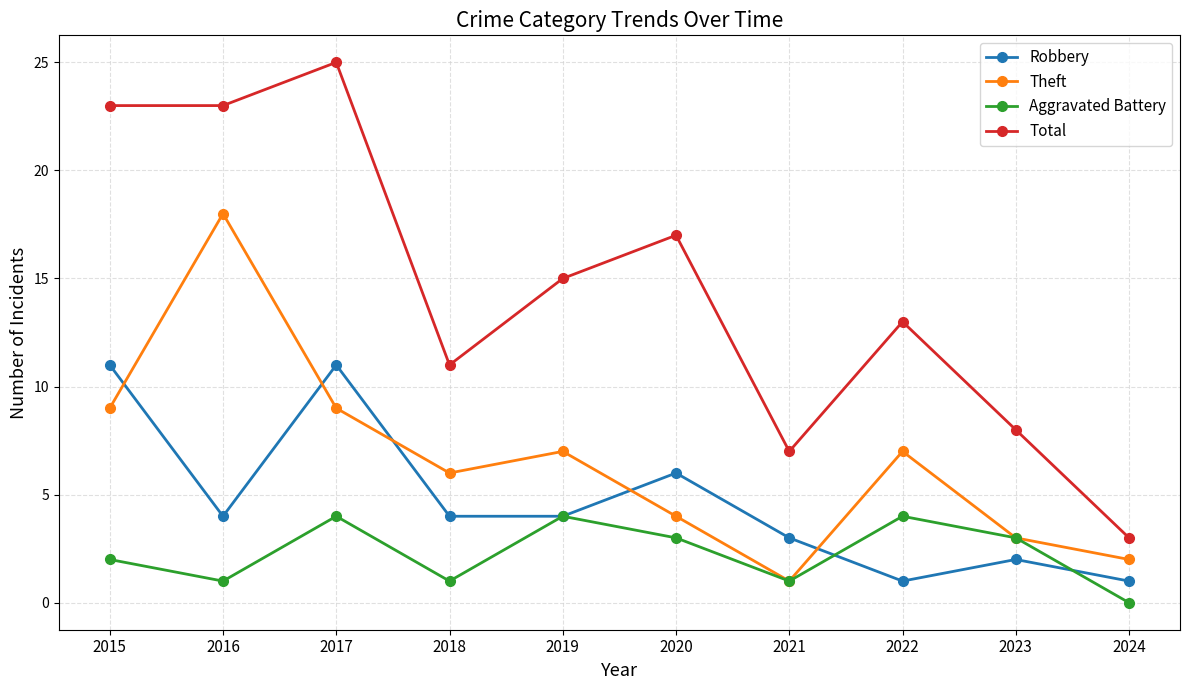

Rank the series by their average value, from highest to lowest.

Total, Theft, Robbery, Aggravated Battery